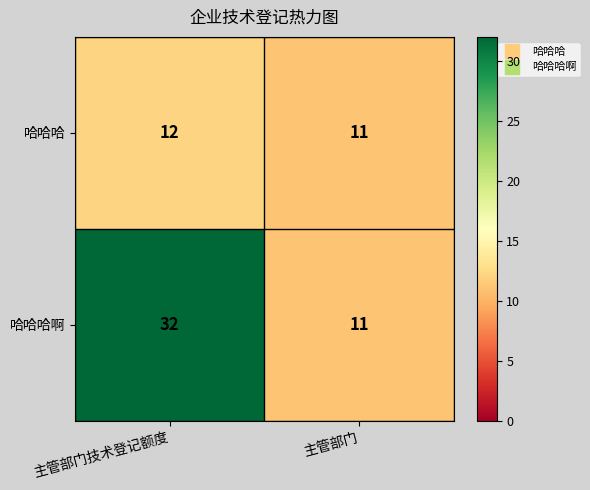

What is the sum of the 哈哈哈 values at 主管部门技术登记额度 and 主管部门?

23